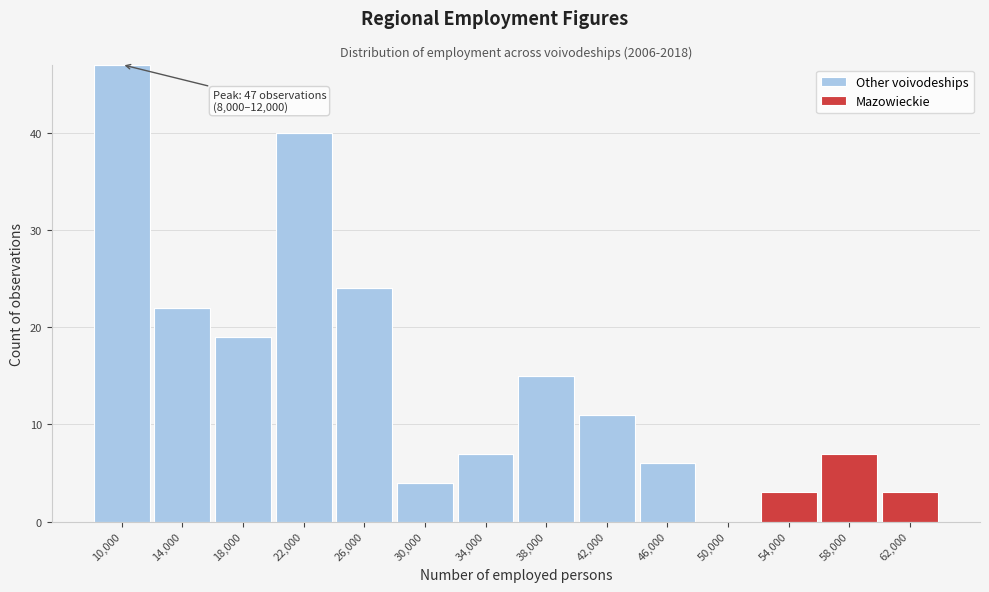

Which range on the x-axis has the tallest stacked bar (by total height)?

8000 to 12000